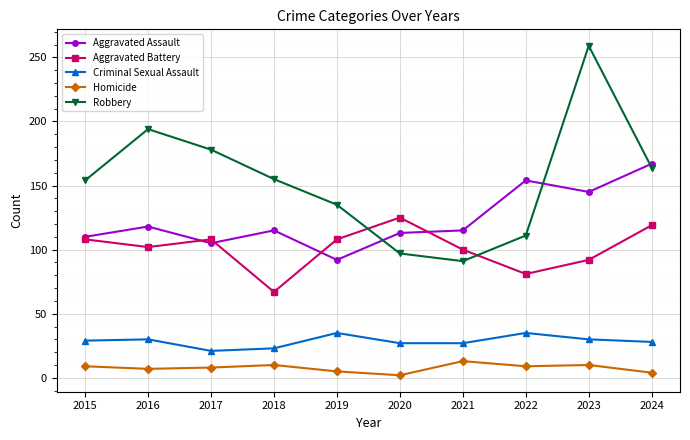

At which label does Aggravated Assault first exceed 115?

2016